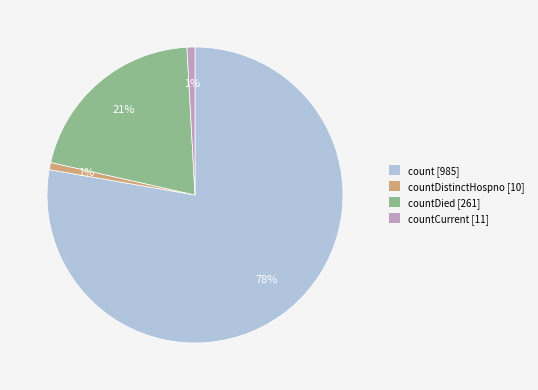

Which slice represents more than half of the pie?

count [985]